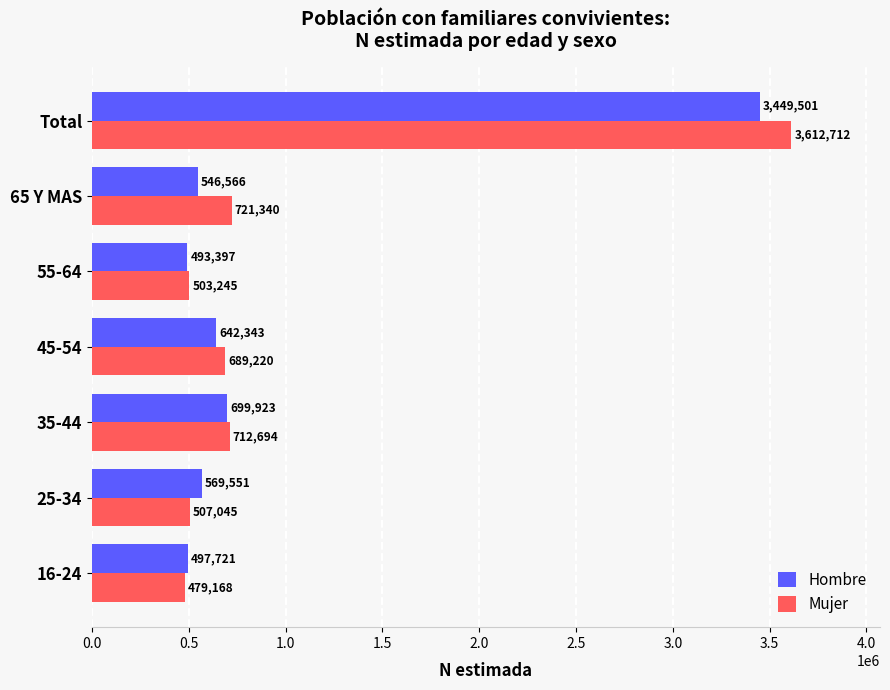

The value of Hombre at 25-34 is 319026. True or false?

False